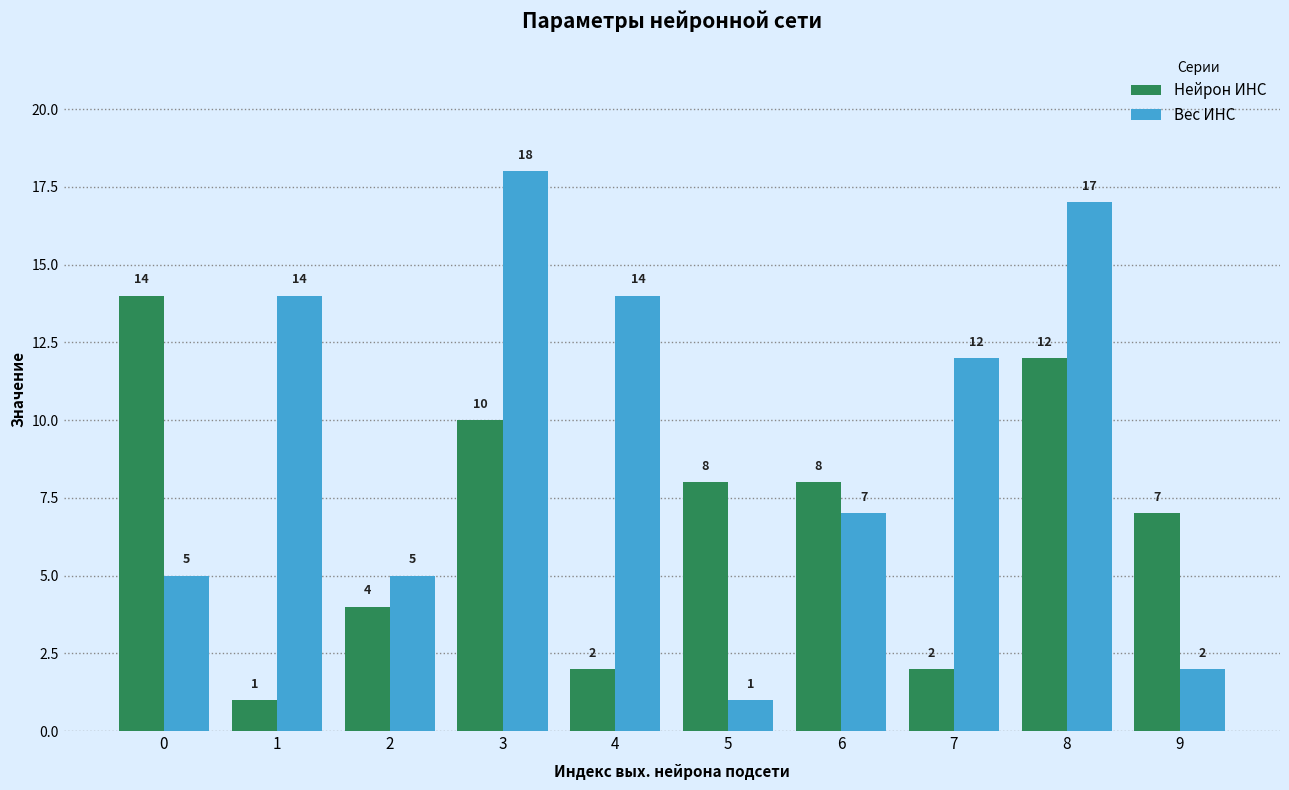

How many series are shown in this chart?

2